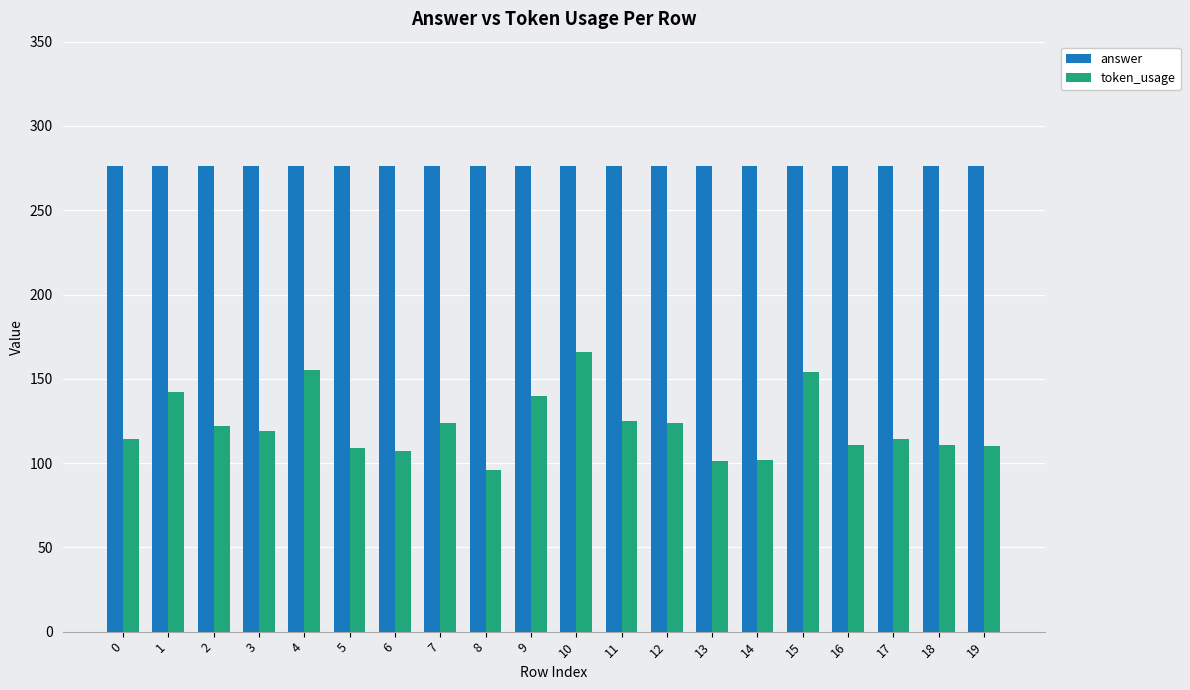

What is the smallest value displayed?

96